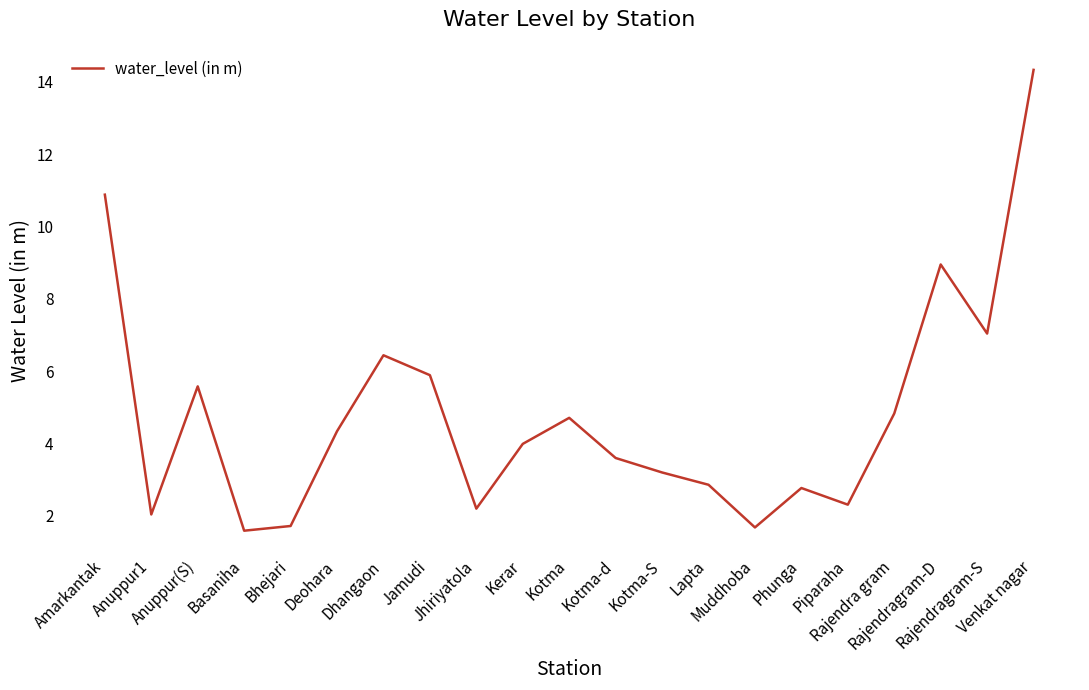

What is the difference between the maximum and minimum values?

12.7